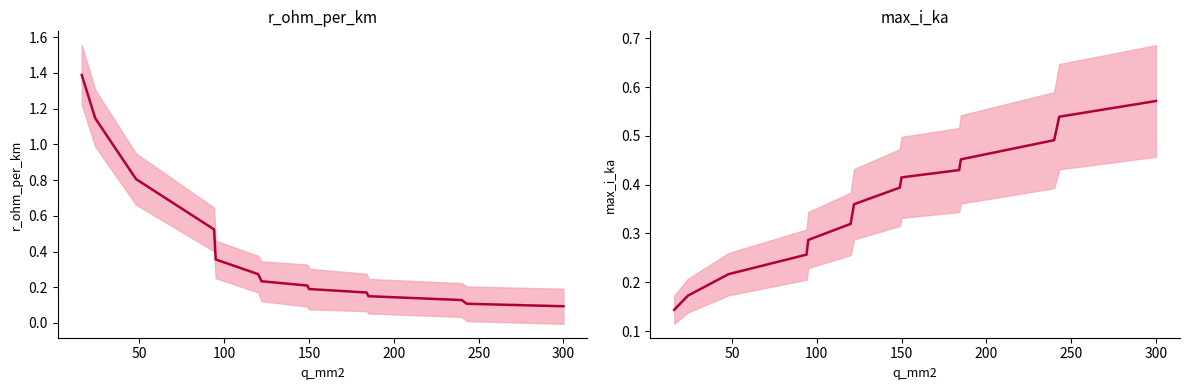

Count the number of categories in the chart.

14